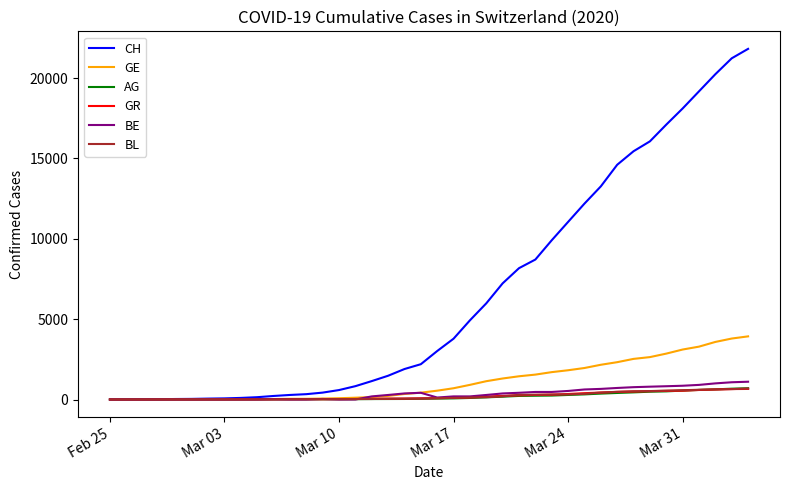

Which series has the widest spread of values?

CH